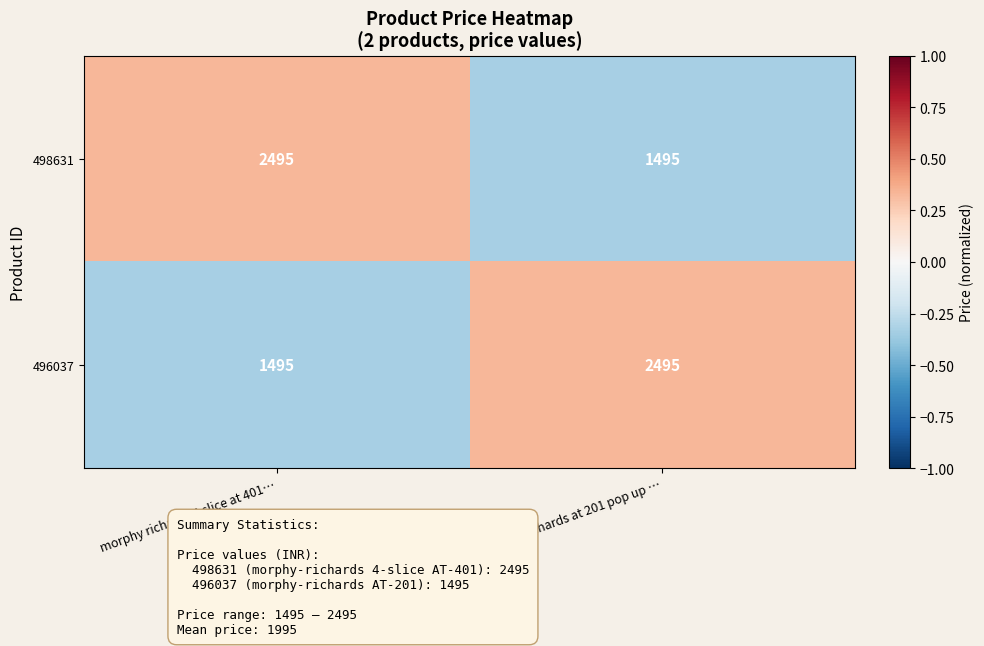

The value of 498631 at morphy richards at 201 pop up … is 399. True or false?

False